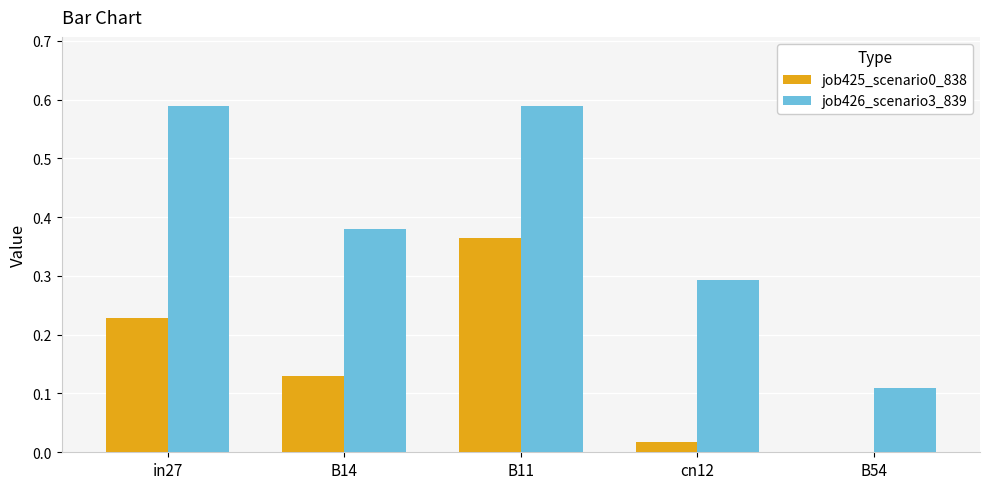

The job425_scenario0_838 series shows 0.0 at cn12. True or false?

True